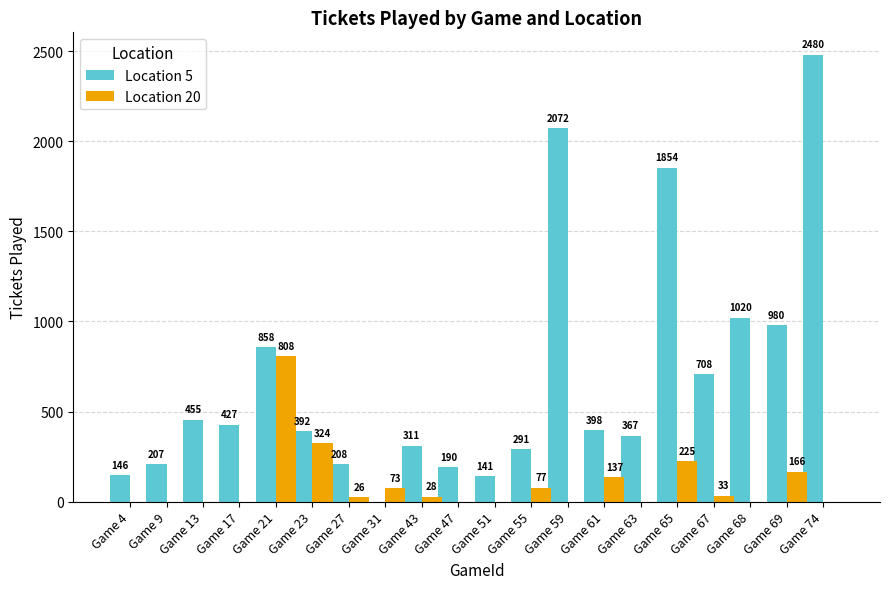

What is the sum of all Location 20 values?

1897